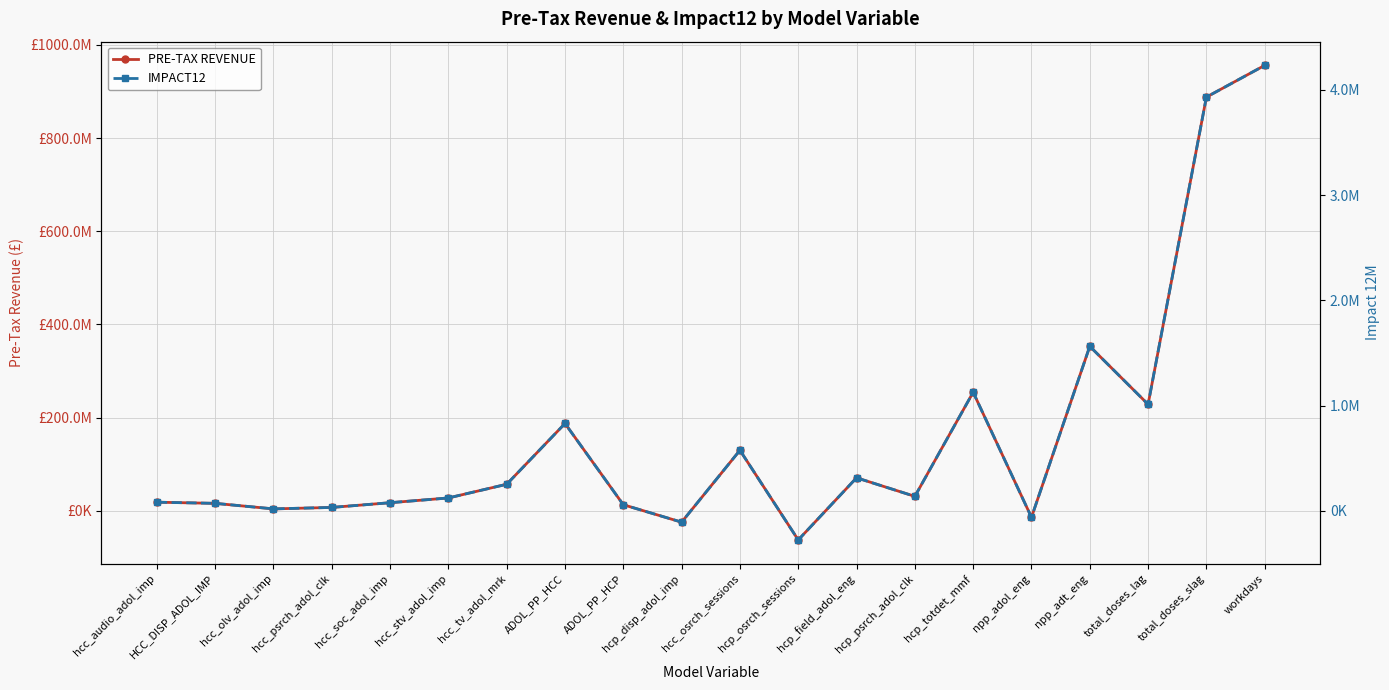

True or false: PRE-TAX REVENUE has a value of -62224947.6 at hcp_osrch_sessions.

True